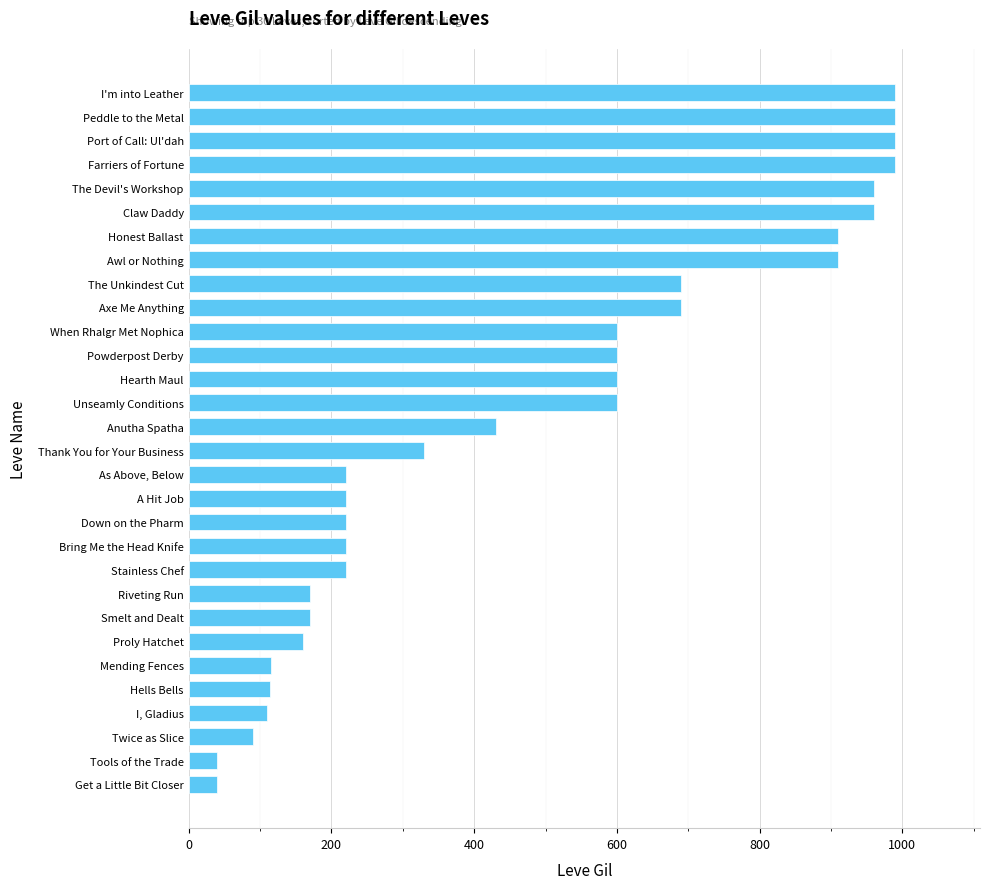

Is it true that the value at Hells Bells is 114?

True